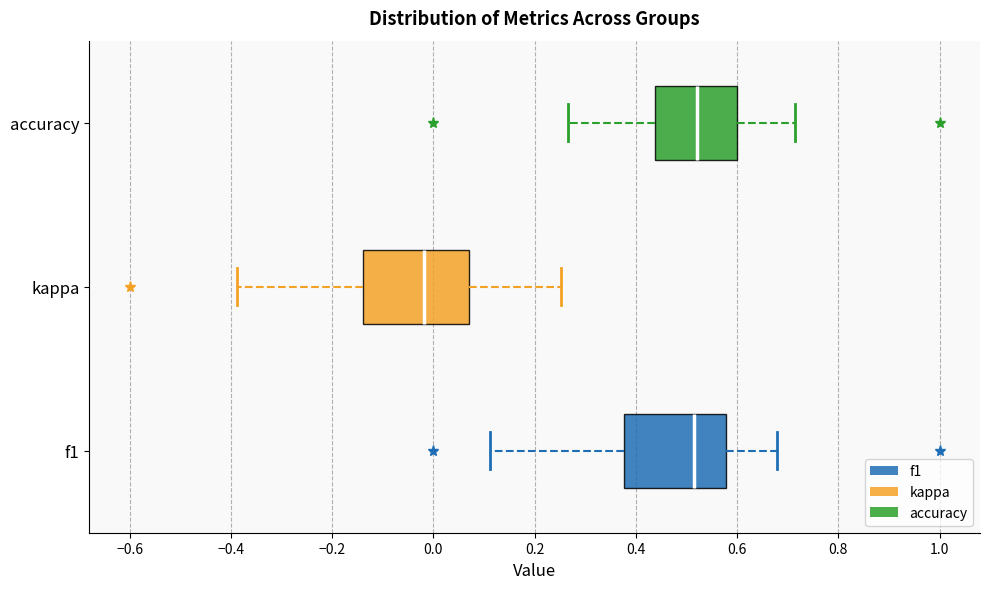

Reading bottom to top, read every box against the x-axis: the position of its median line, the range the box covers, and the ends of its whiskers. The values are not printed on the chart, so give them approximately, as read against the axis.

f1: median 0.52, box 0.38 to 0.58, whiskers 0.12 to 0.68
kappa: median -0.02, box -0.14 to 0.08, whiskers -0.38 to 0.26
accuracy: median 0.52, box 0.44 to 0.60, whiskers 0.26 to 0.72